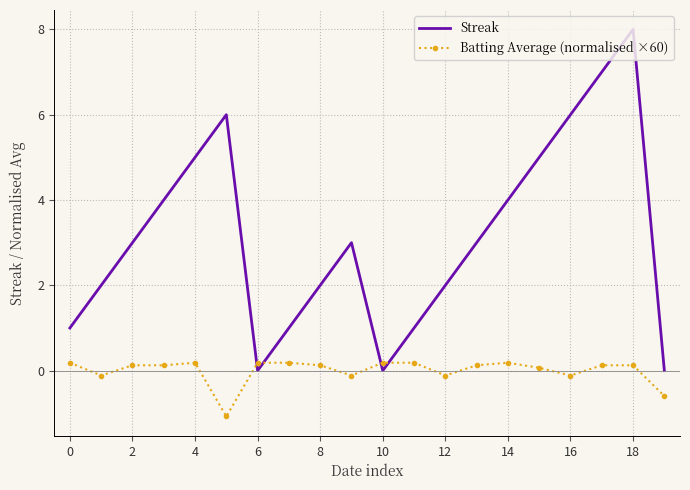

How many times do Streak and Batting Average (normalised ×60) cross each other?

4